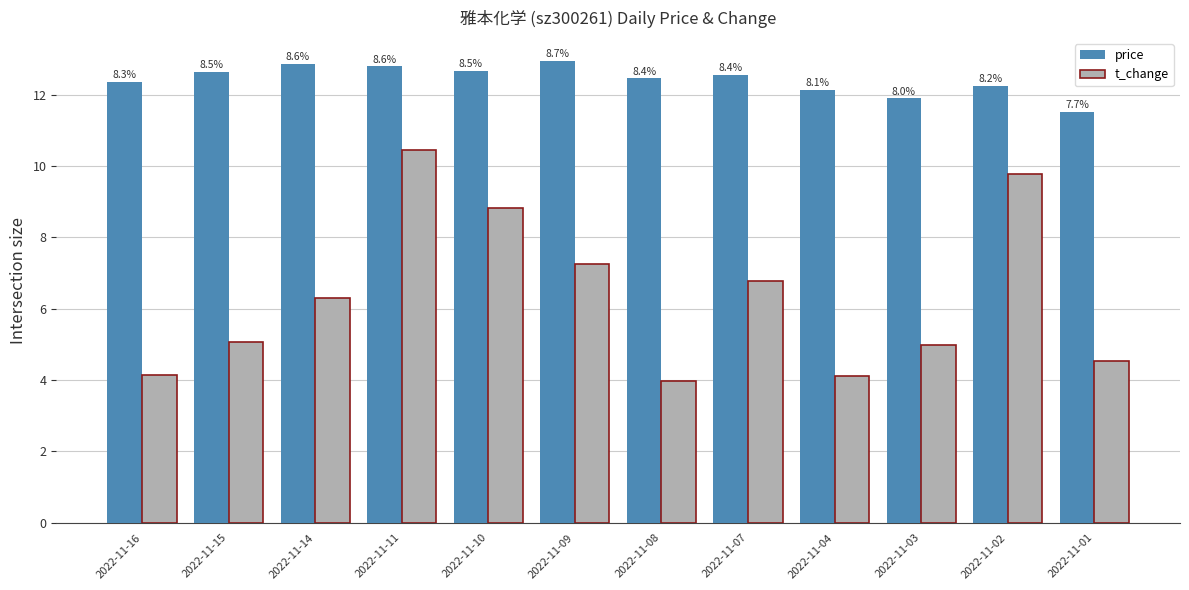

Reading left to right, extract all data points from this chart.

price: 12.4	12.6	12.8	12.8	12.7	12.9	12.4	12.6	12.1	11.9	12.2	11.5
t_change: 4.1	5.1	6.3	10.4	8.8	7.2	4.0	6.8	4.1	5.0	9.8	4.5